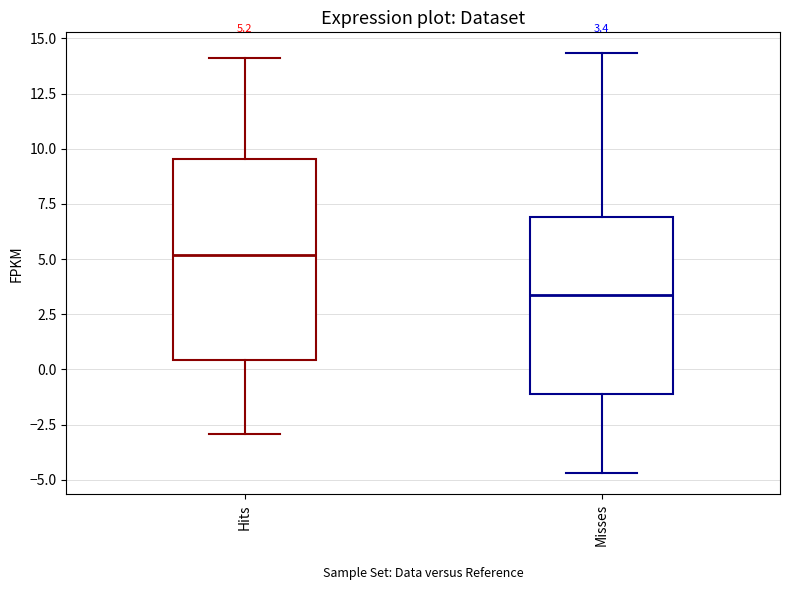

Which box's median line is the lowest?

Misses